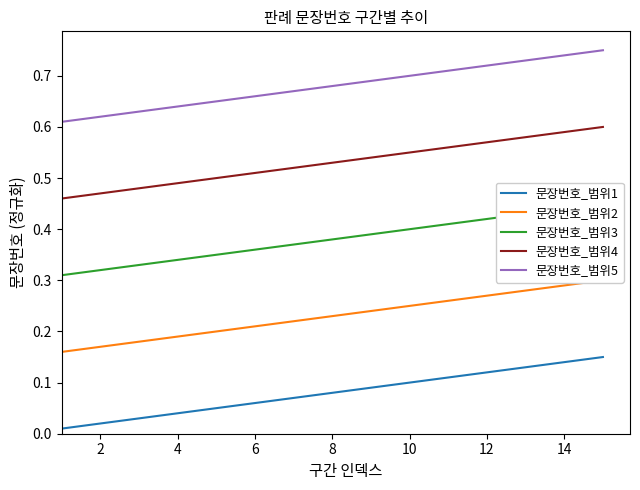

What is the value of the 문장번호_범위2 point at the 14th from the left?

0.3